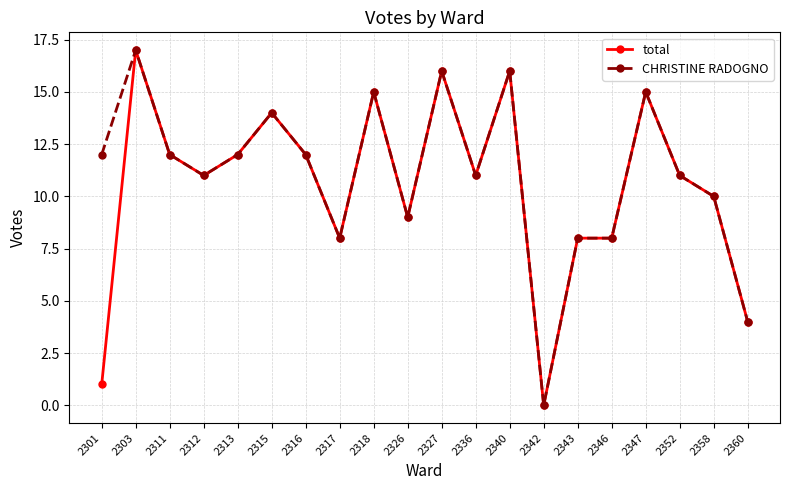

Is this an area chart (filled region under the line)?

No